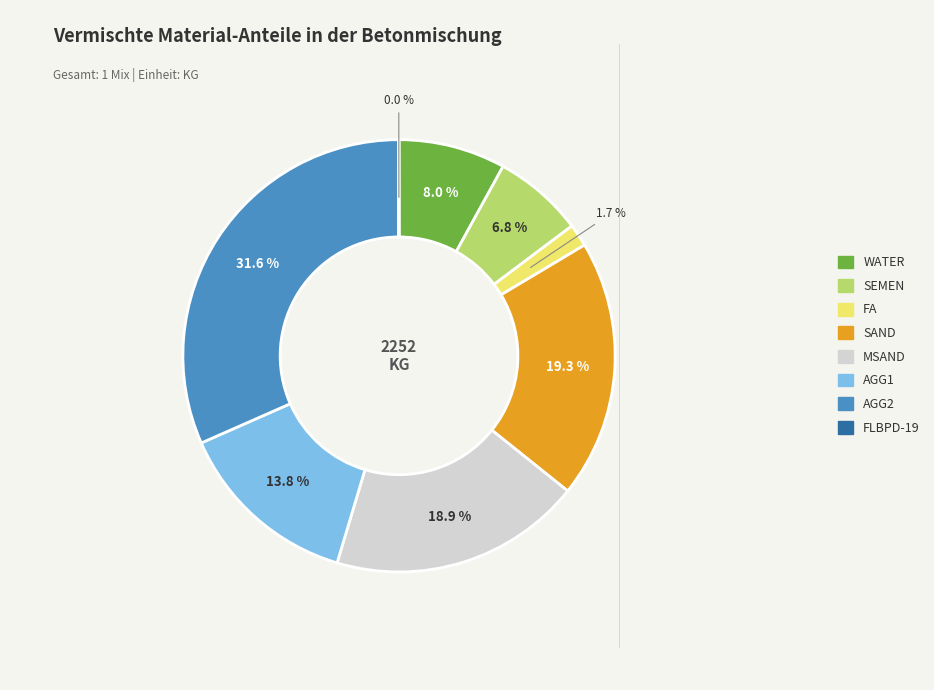

The SEMEN slice represents 7% of the pie. True or false?

True